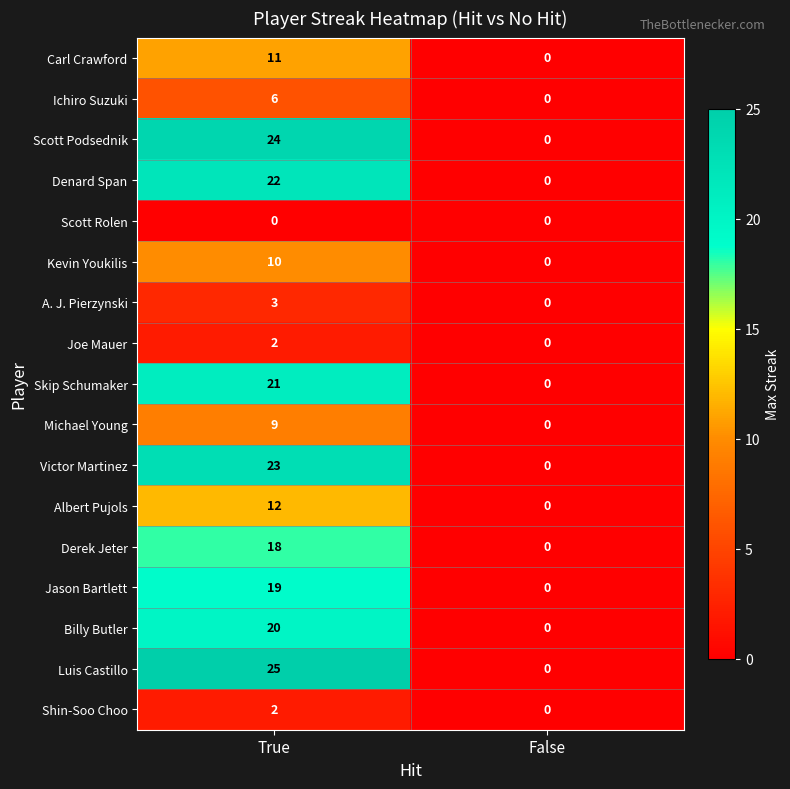

How many distinct data groups are displayed?

17